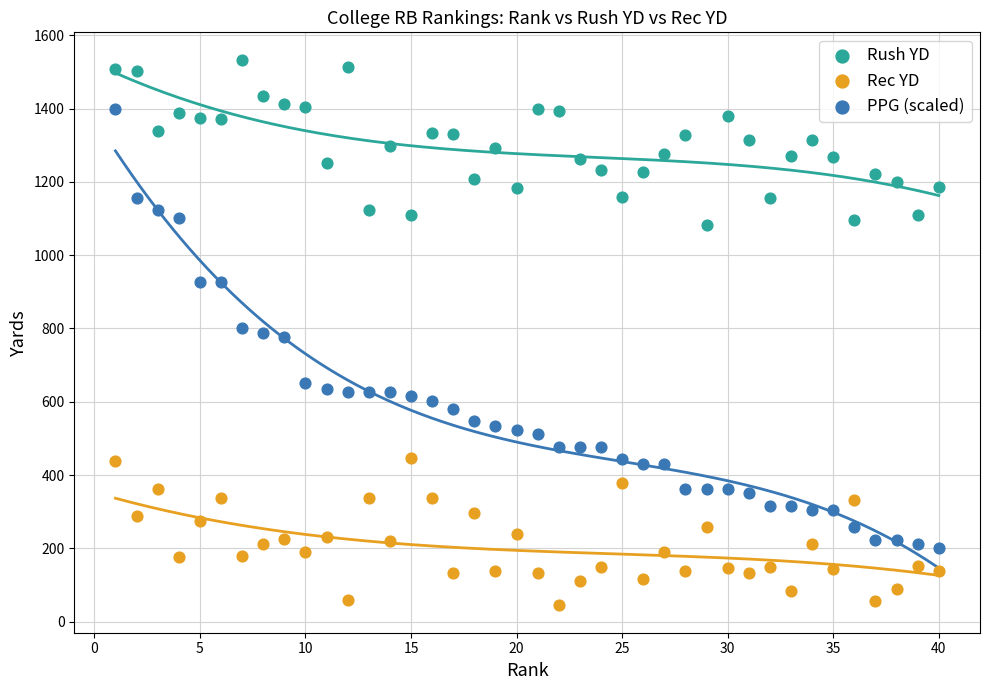

Which series contains the lowest Y value?

Rec YD